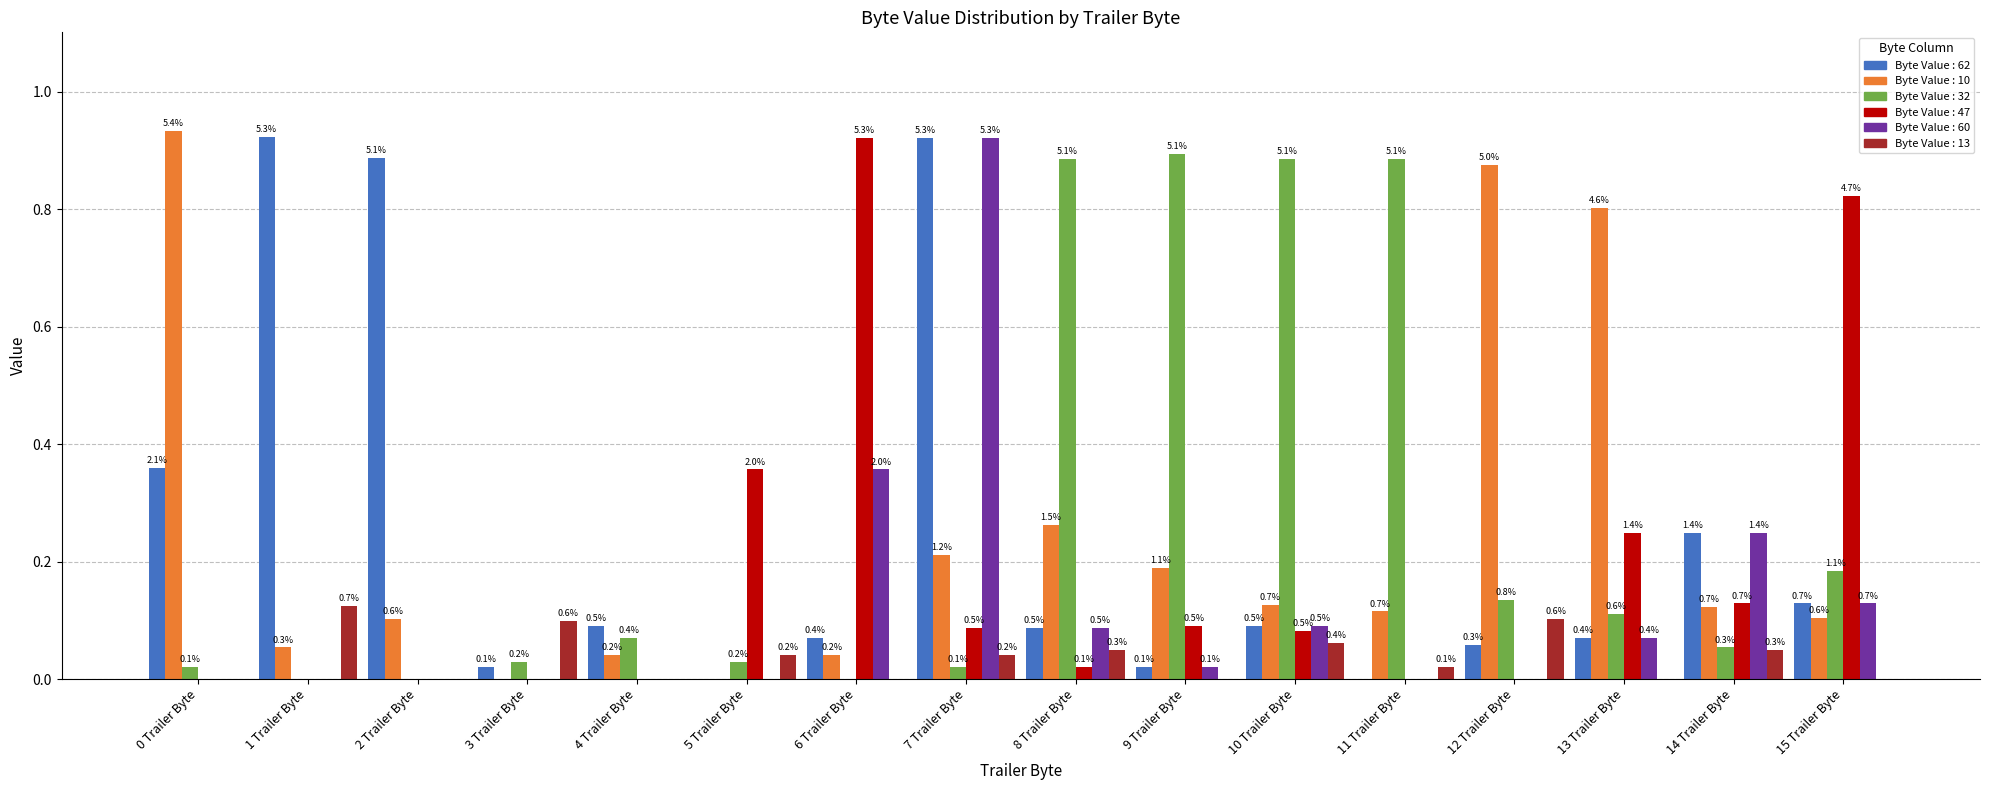

How many groups of bars are there?

16